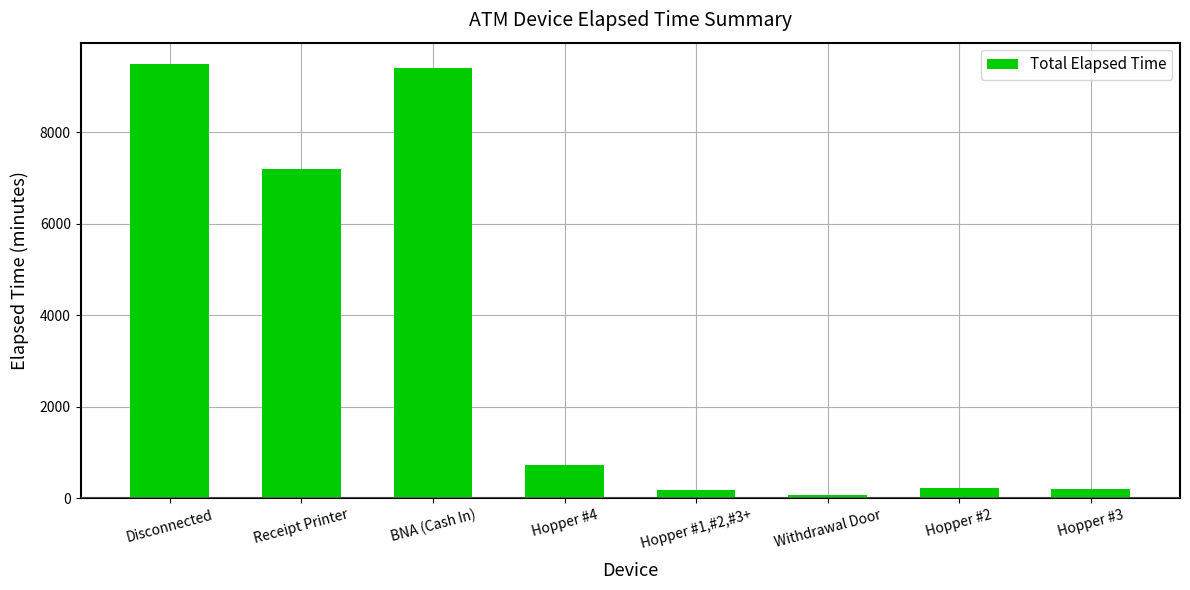

Is it true that the value at Hopper #2 is 225?

True